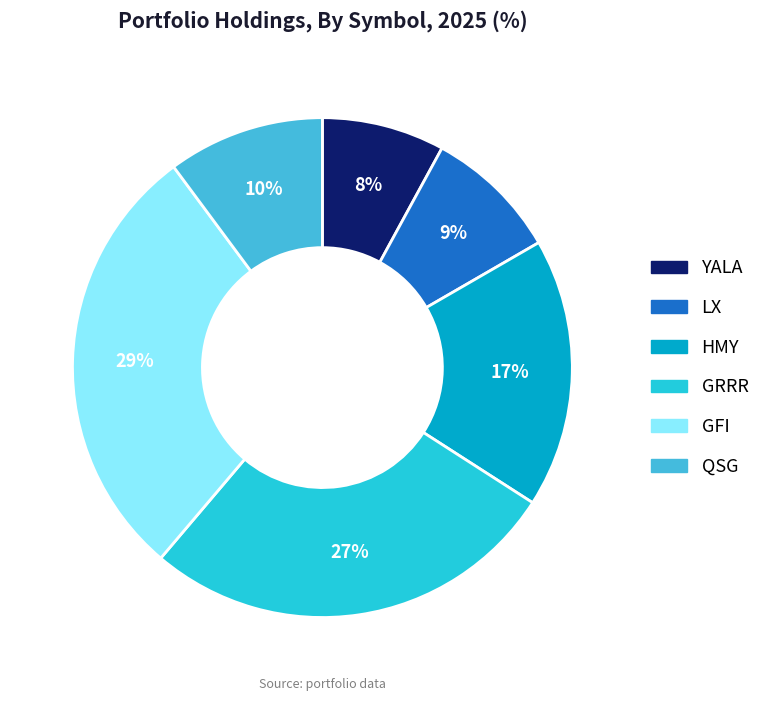

Rank the categories by value from lowest to highest.

YALA, LX, QSG, HMY, GRRR, GFI